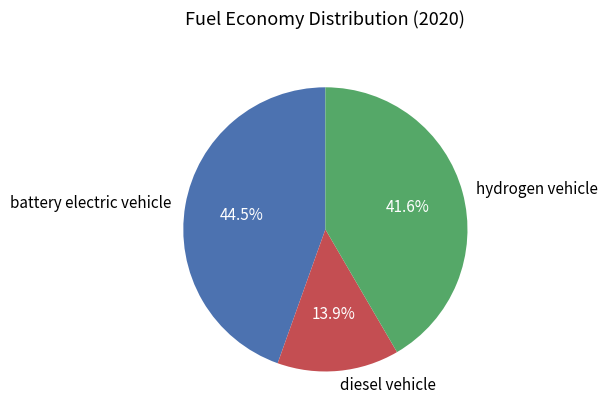

To the nearest percent, what is the average slice percentage?

33%